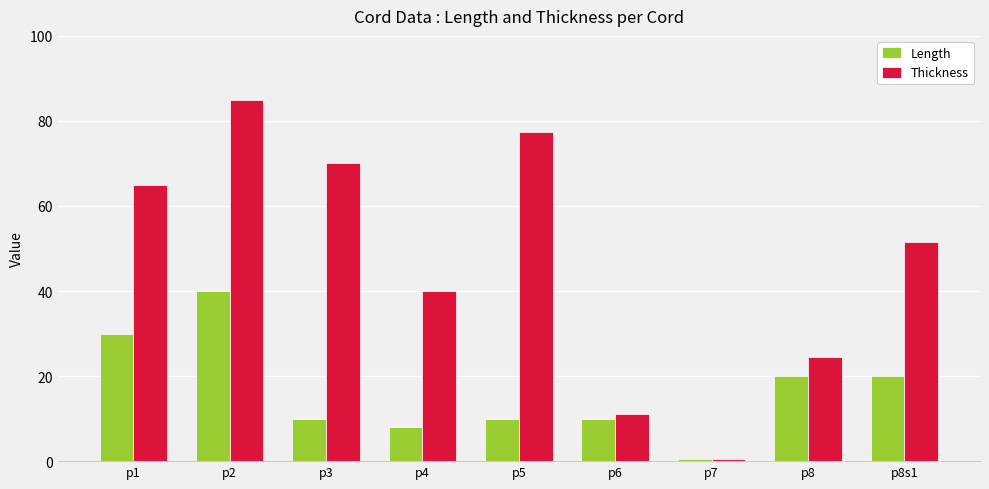

What is the label of the 3rd bar from the left?

p3